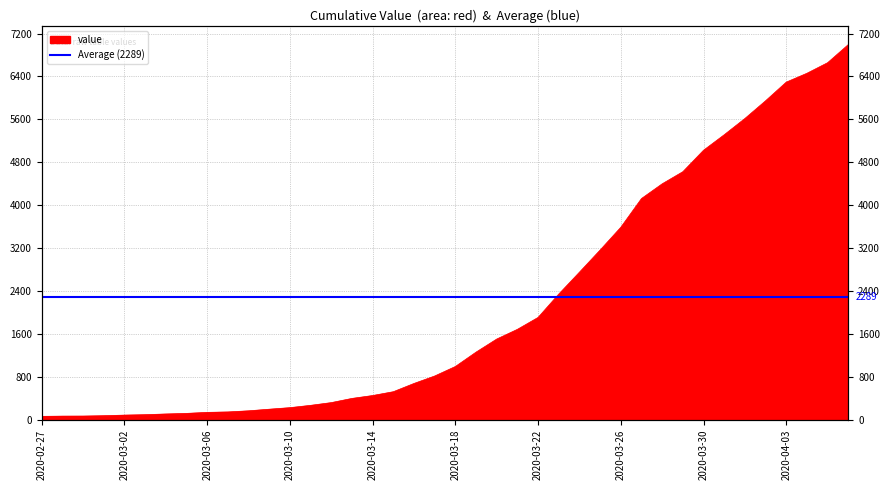

What is the maximum value shown in the chart?

6995